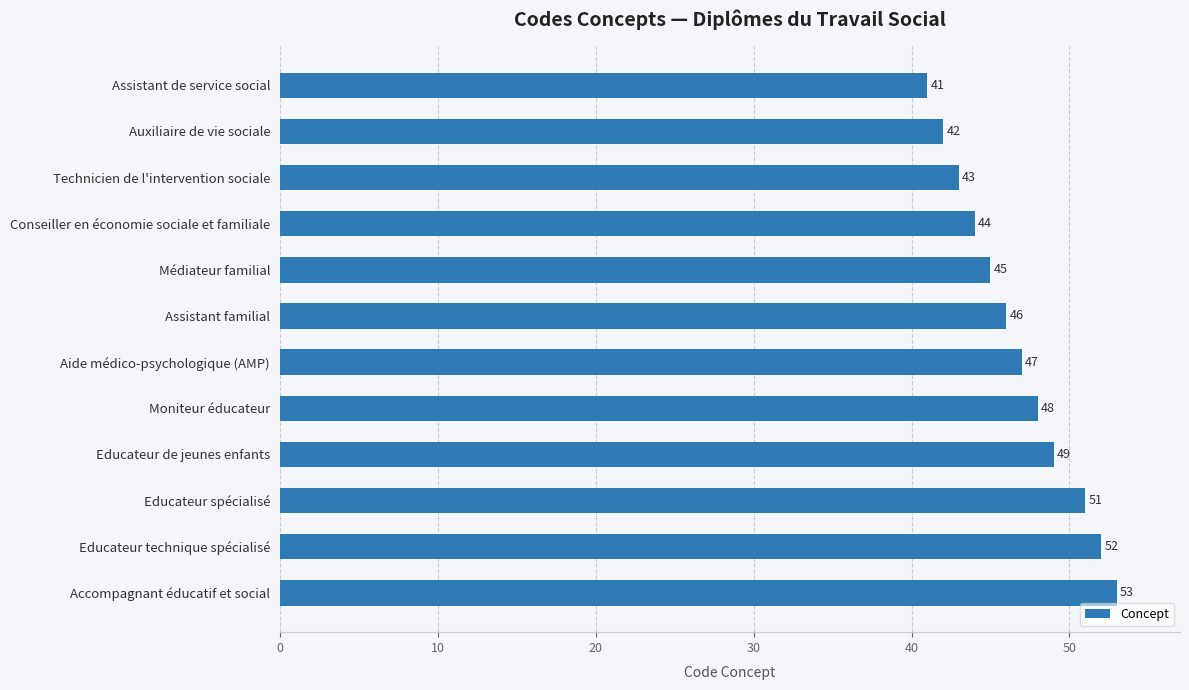

What is the sum of all values?

561